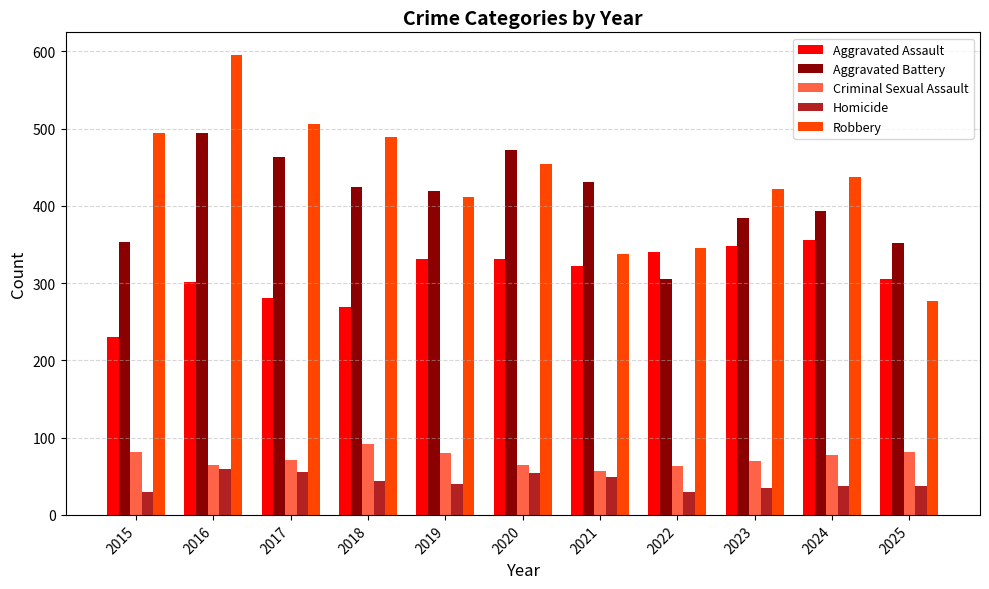

Read the Aggravated Assault value at 2016.

301